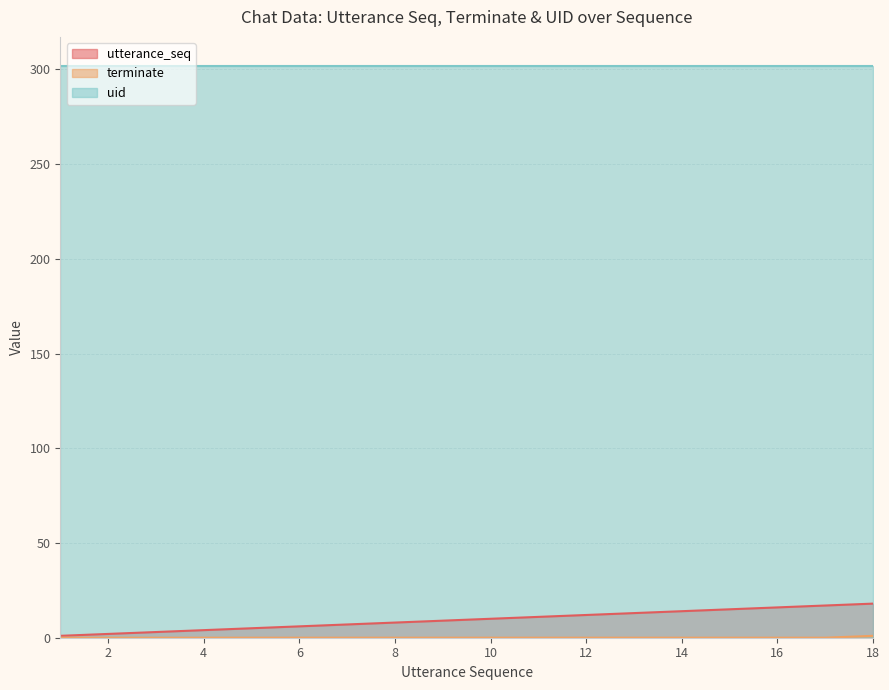

At which label does utterance_seq reach its peak?

18